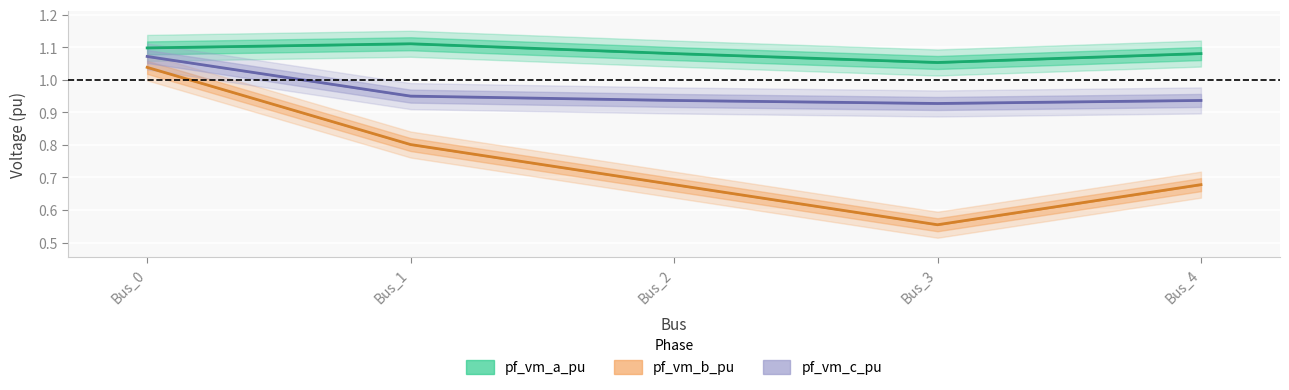

The pf_vm_c_pu series shows 0.6 at Bus_2. True or false?

False